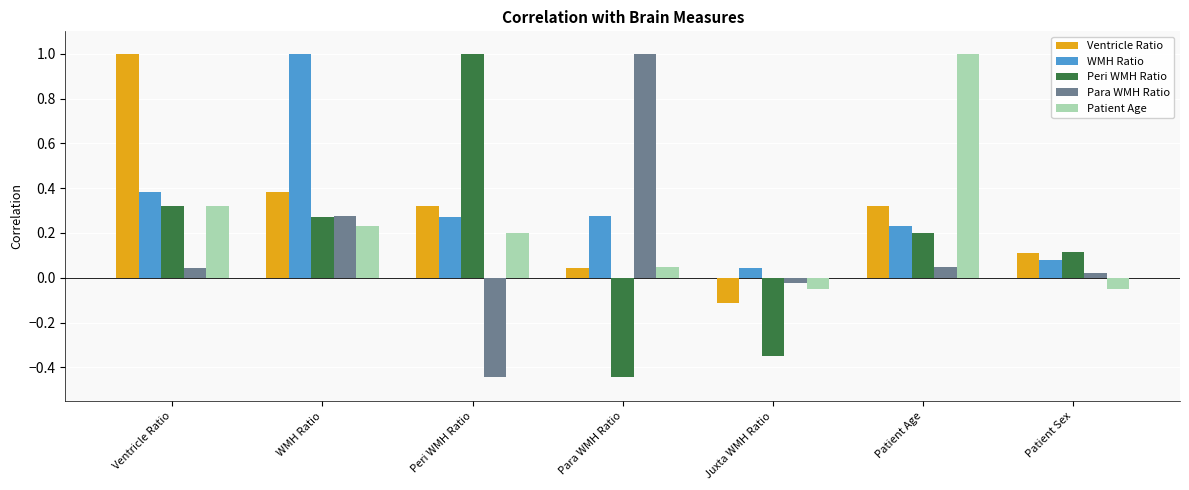

What is the greatest value displayed?

1.0